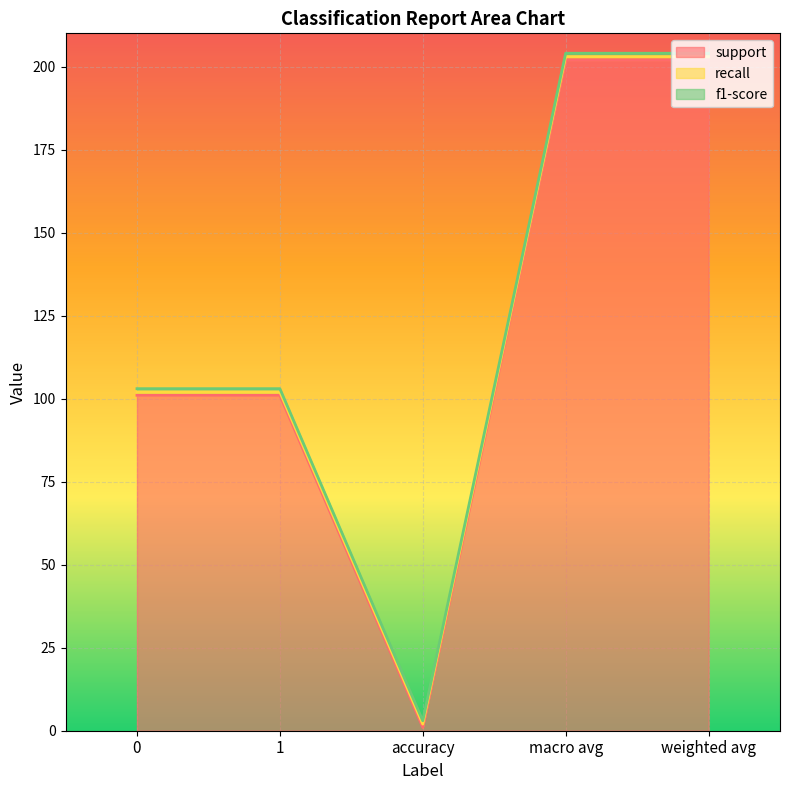

Does the chart display data point markers on the line(s)?

No